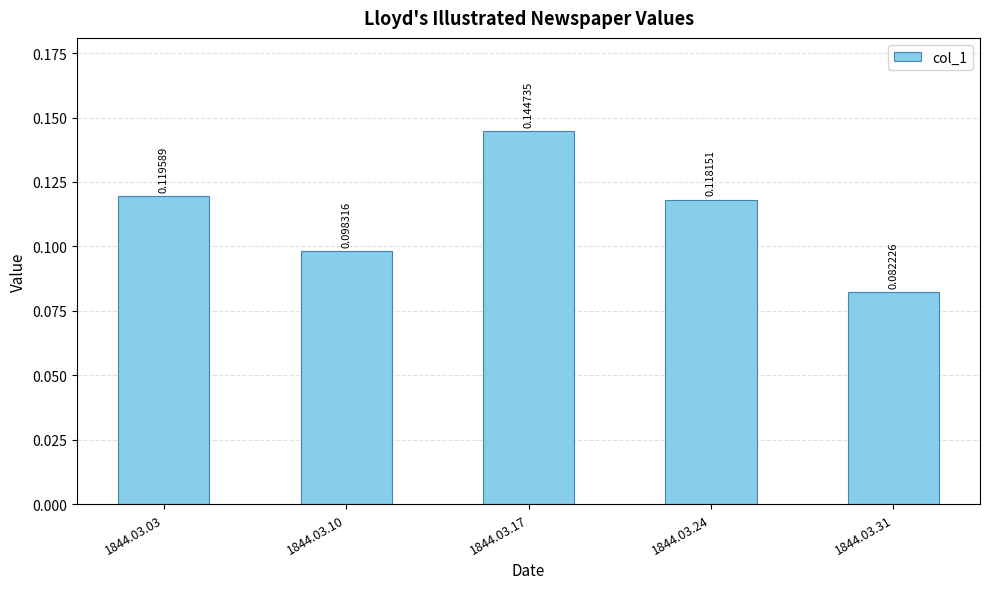

List the labels in order of value, smallest first.

1844.03.31, 1844.03.10, 1844.03.24, 1844.03.03, 1844.03.17